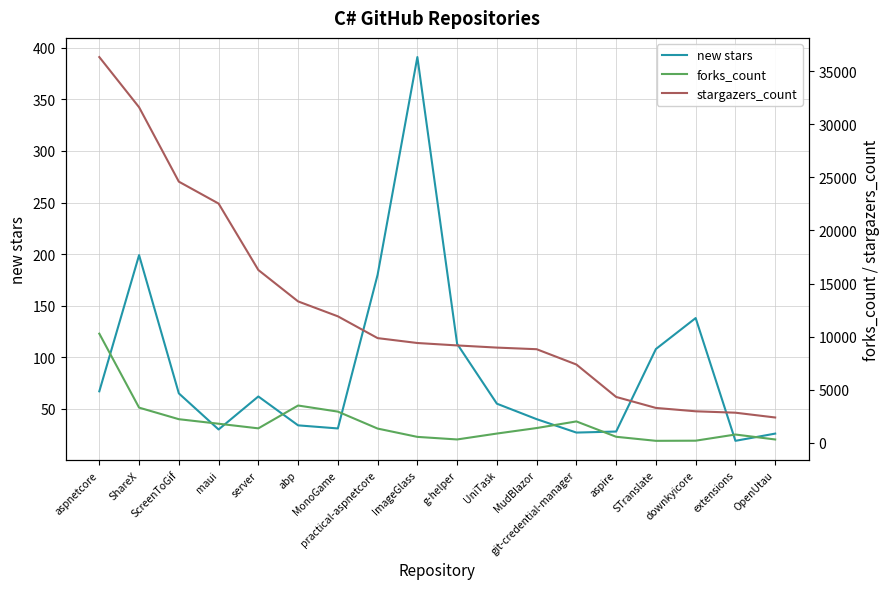

Is the value of new stars at MonoGame greater than the value of stargazers_count at aspnetcore?

No